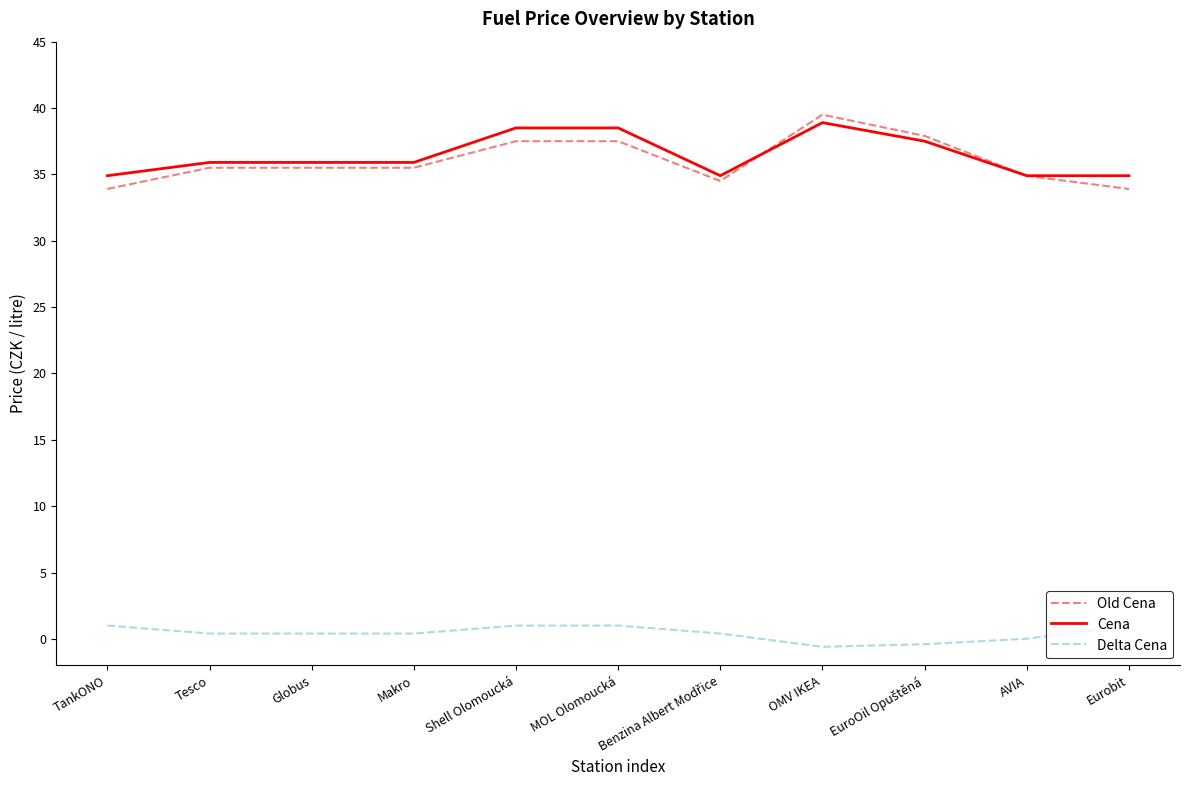

True or false: Cena and Delta Cena intersect in this chart.

False